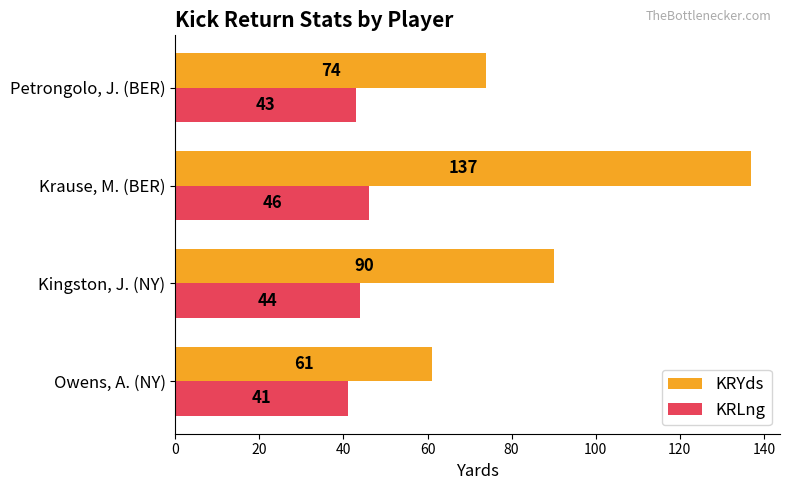

List the series in order of their overall mean, lowest first.

KRLng, KRYds